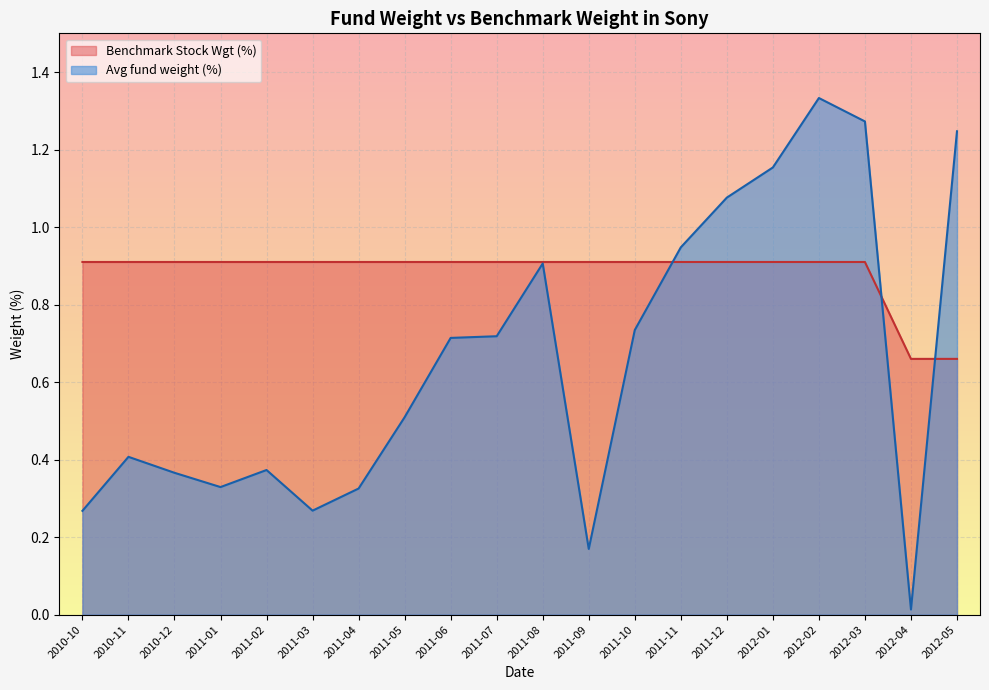

The value of Avg fund weight (%) at 2011-01 is 0.3. True or false?

True